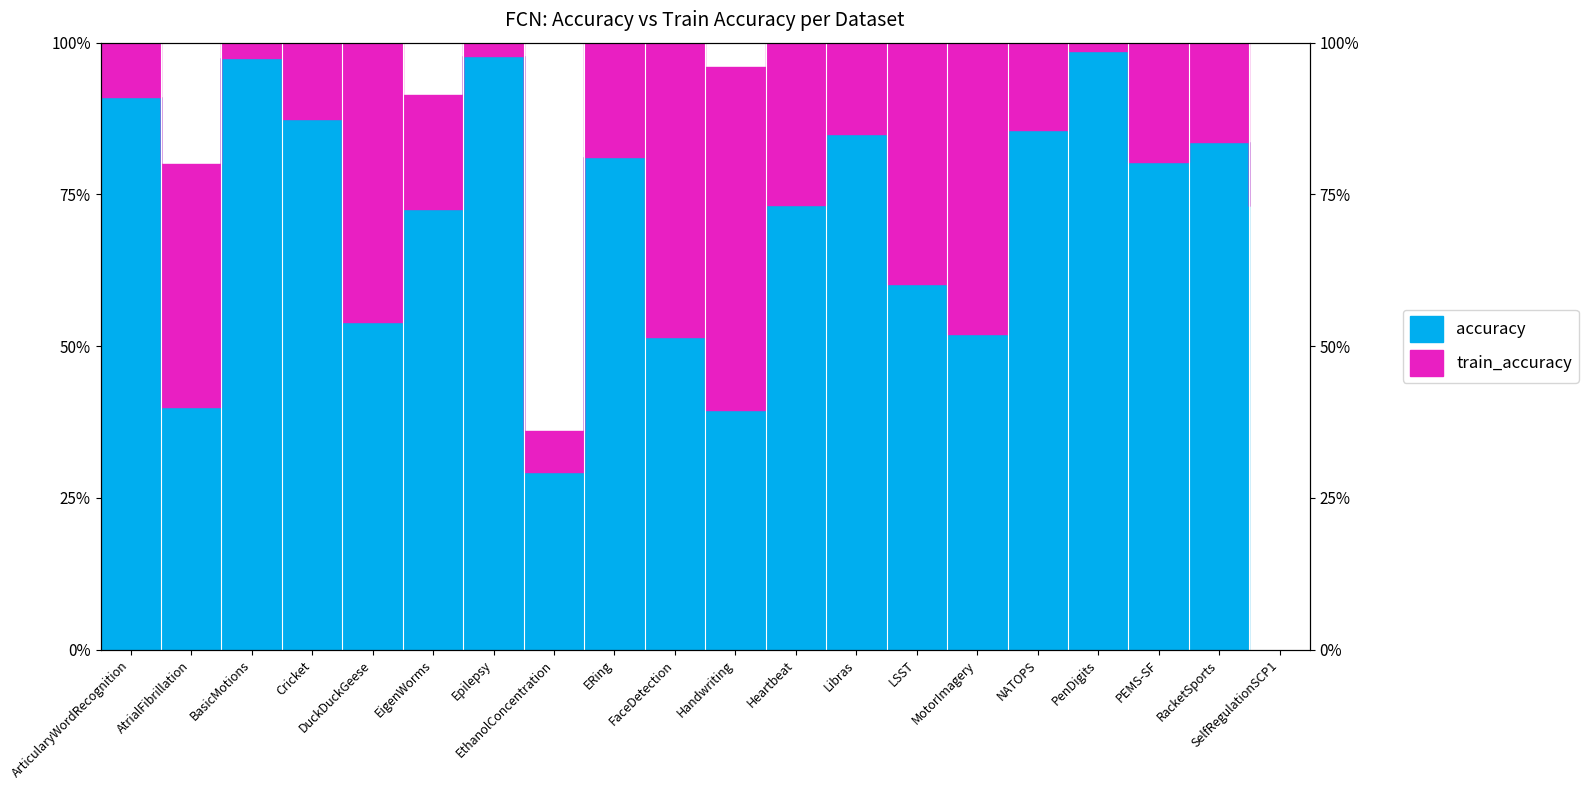

True or false: accuracy and train_accuracy cross at least once.

False